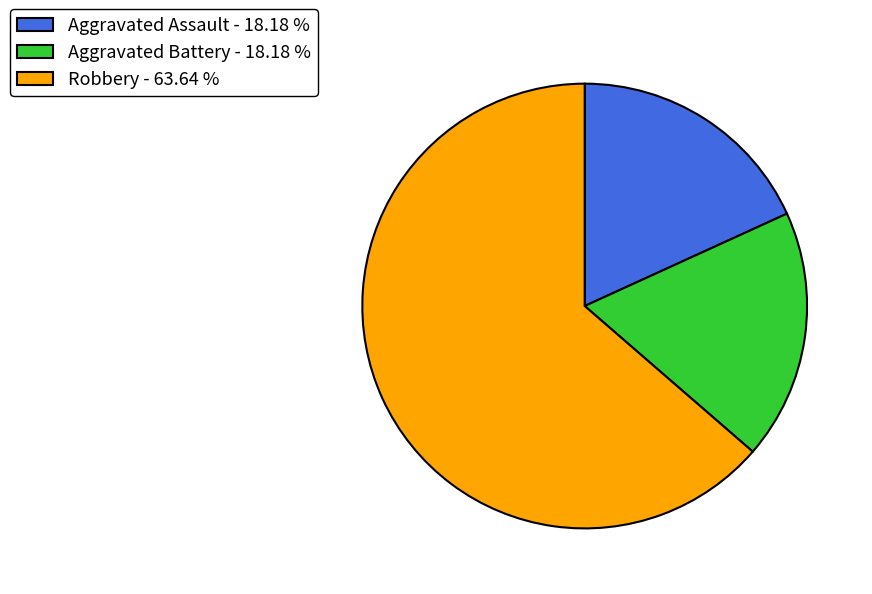

Combined, do Robbery - 63.64 % and Aggravated Battery - 18.18 % account for over 50%?

Yes